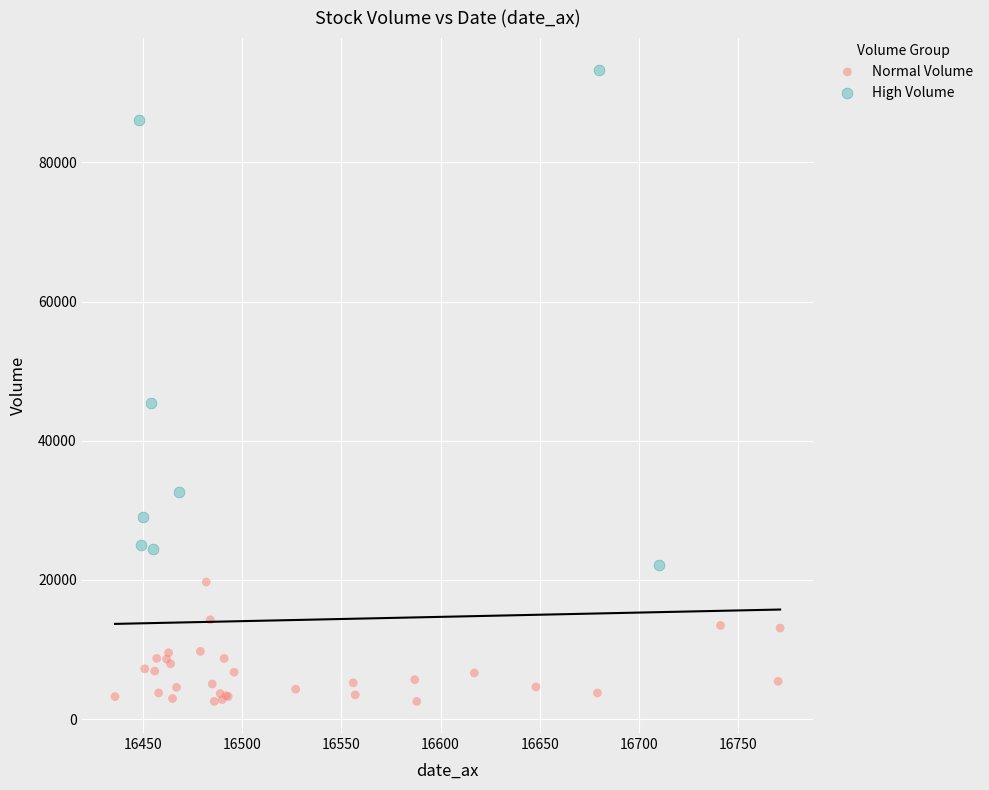

Which series has the largest Y range (max minus min)?

High Volume